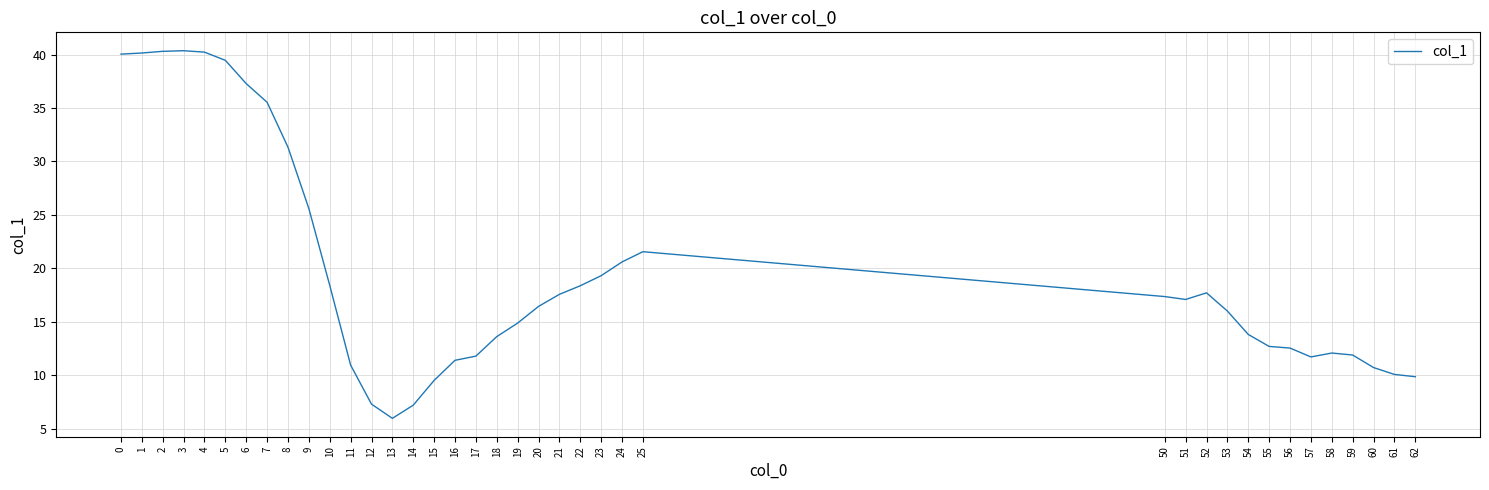

What is the minimum value shown in the chart?

6.0